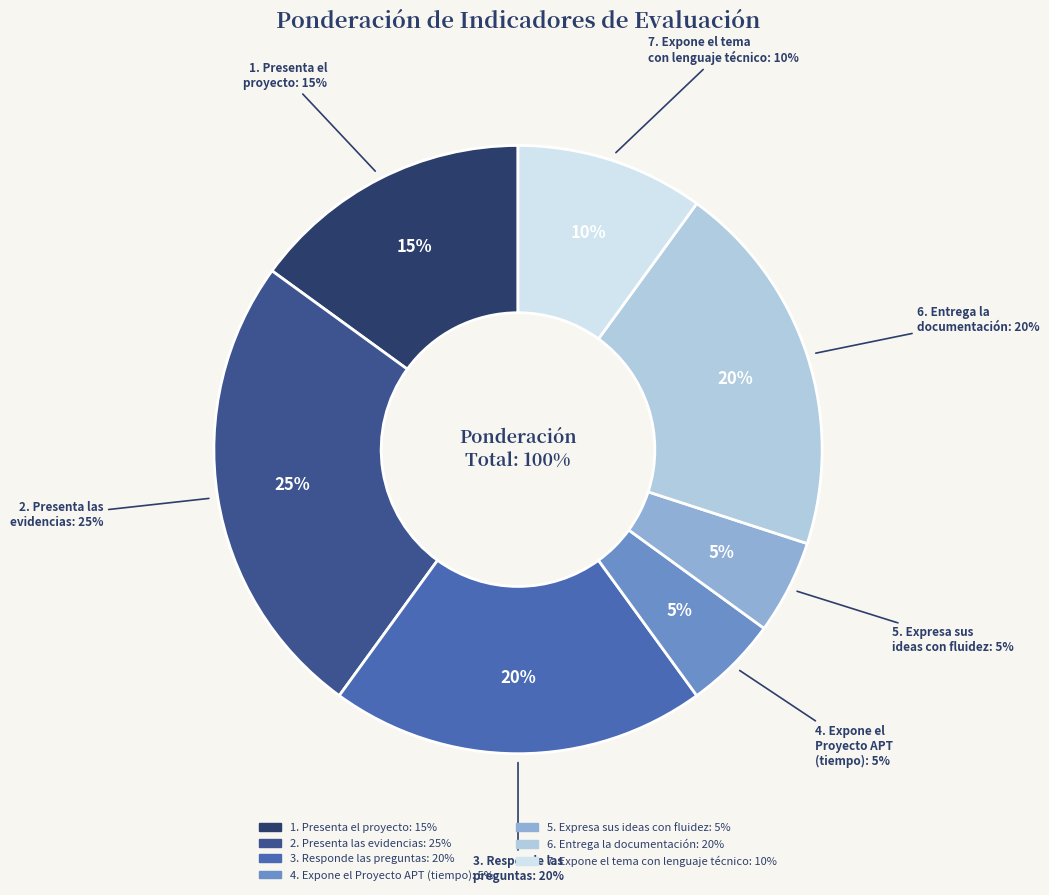

Do 4. Expone el
Proyecto APT
(tiempo) and 7. Expone el tema
con lenguaje técnico together represent more than half of the pie?

No